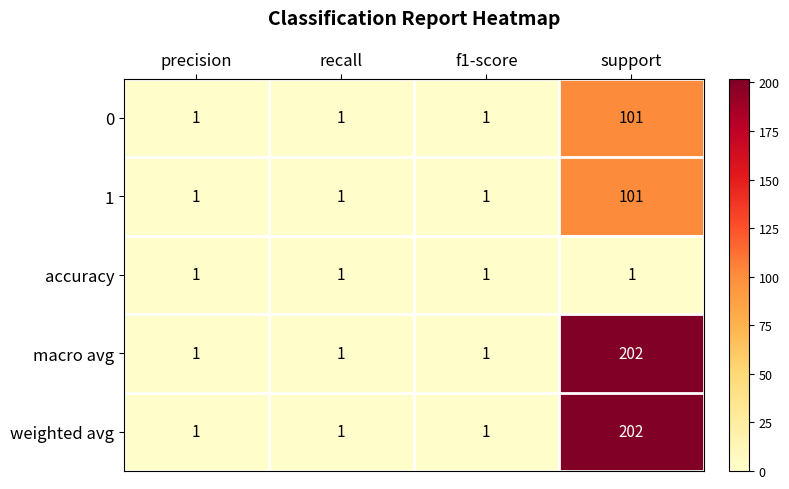

What is the spread (max minus min) of values at support?

201